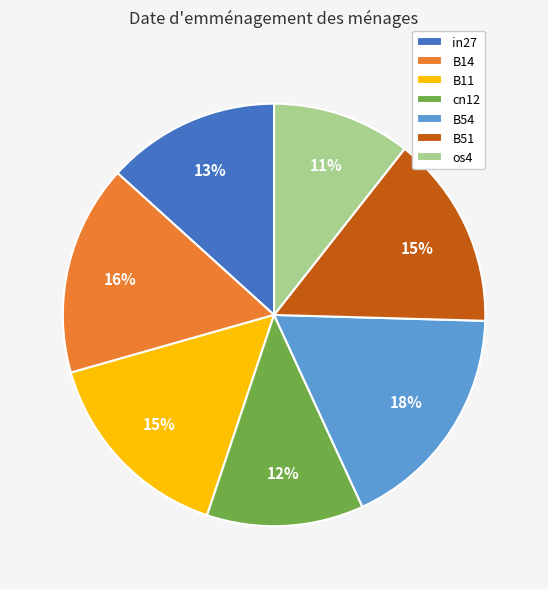

Is there any slice that represents more than half of the pie?

No